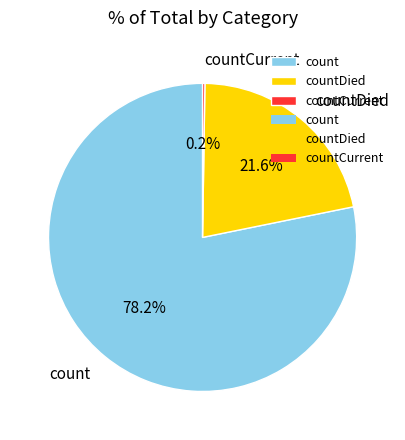

Which has a higher value, countDied or count?

count